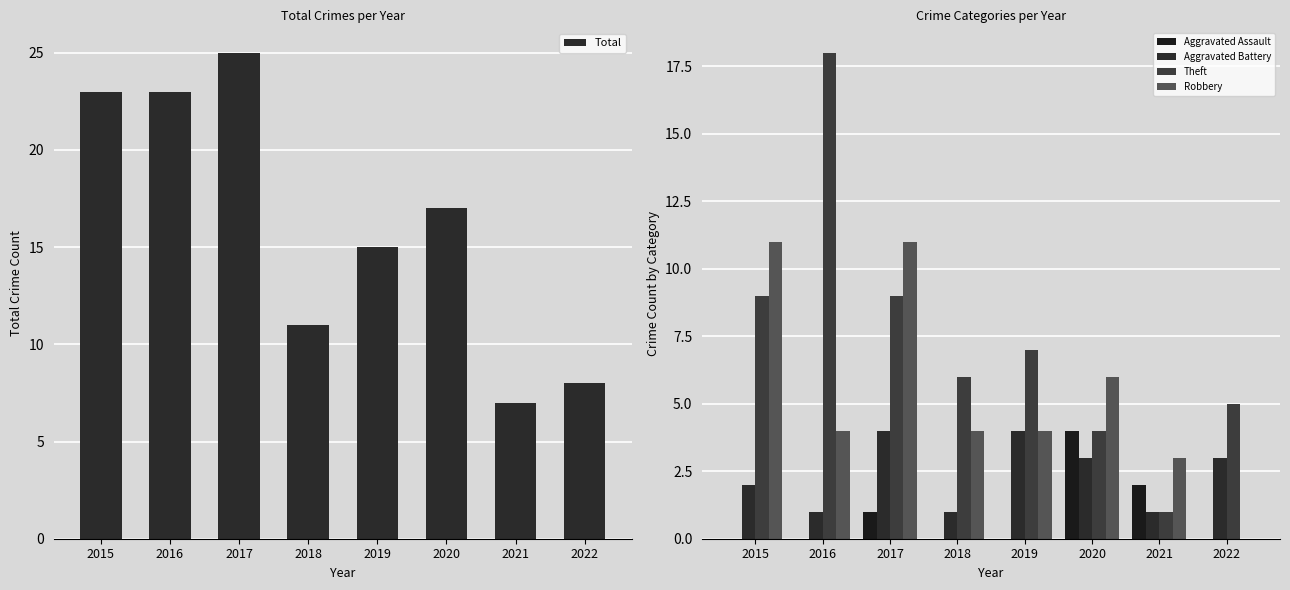

What is the sum of all Aggravated Assault values?

7